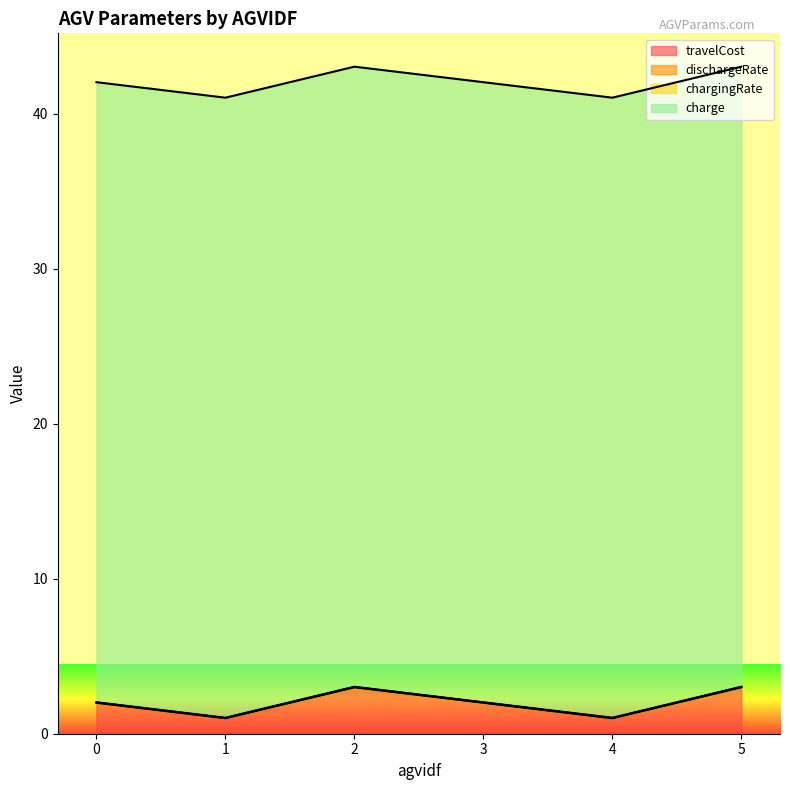

True or false: travelCost and charge cross at least once.

False